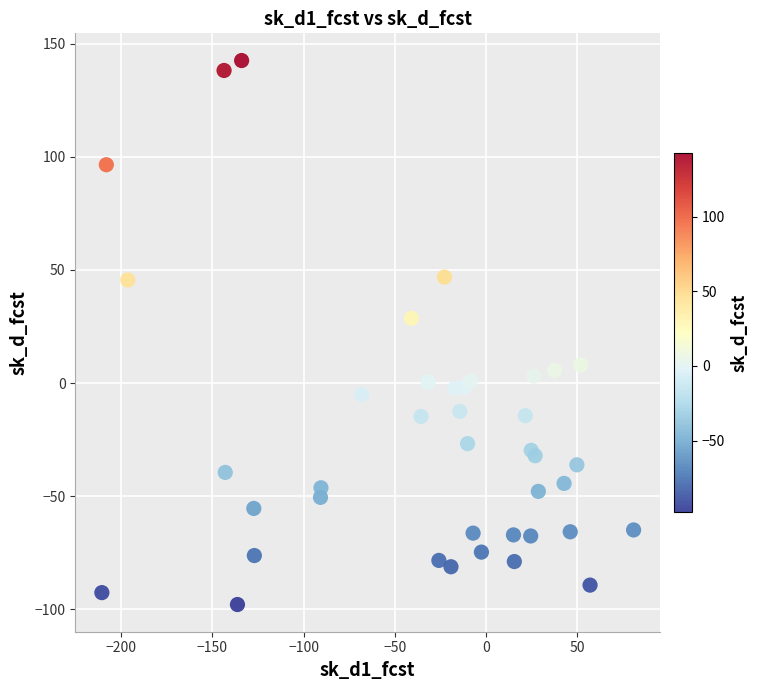

What Y value in the scatter plot is closest to 22?

28.6